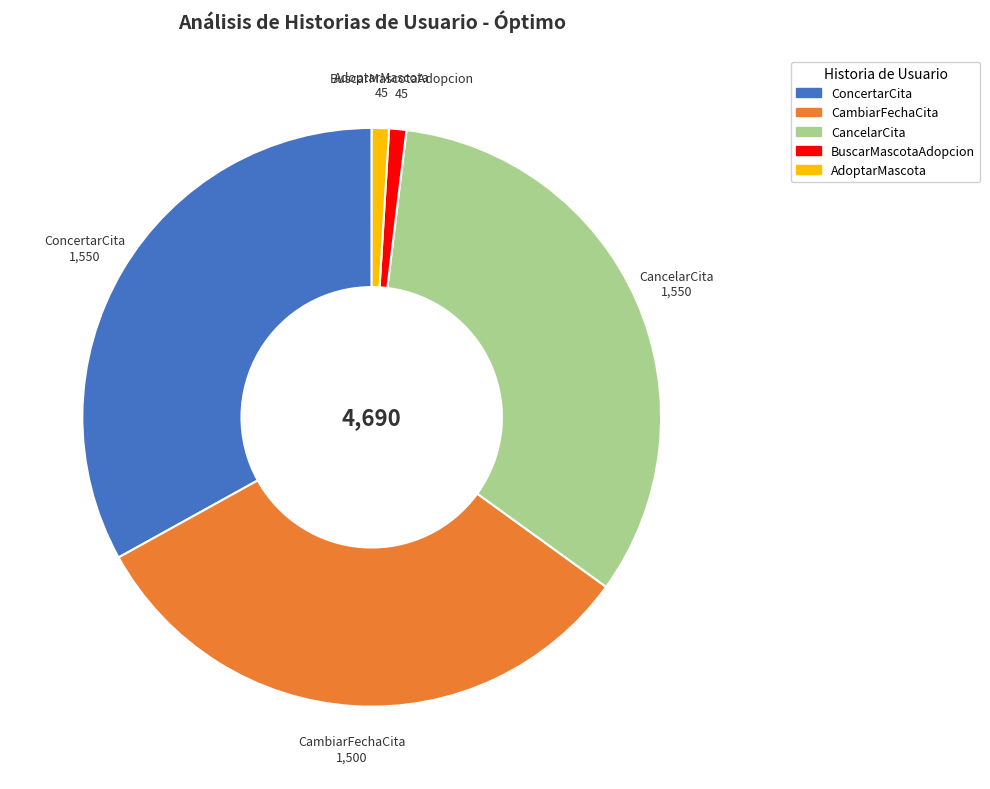

Does any single category account for the majority?

No